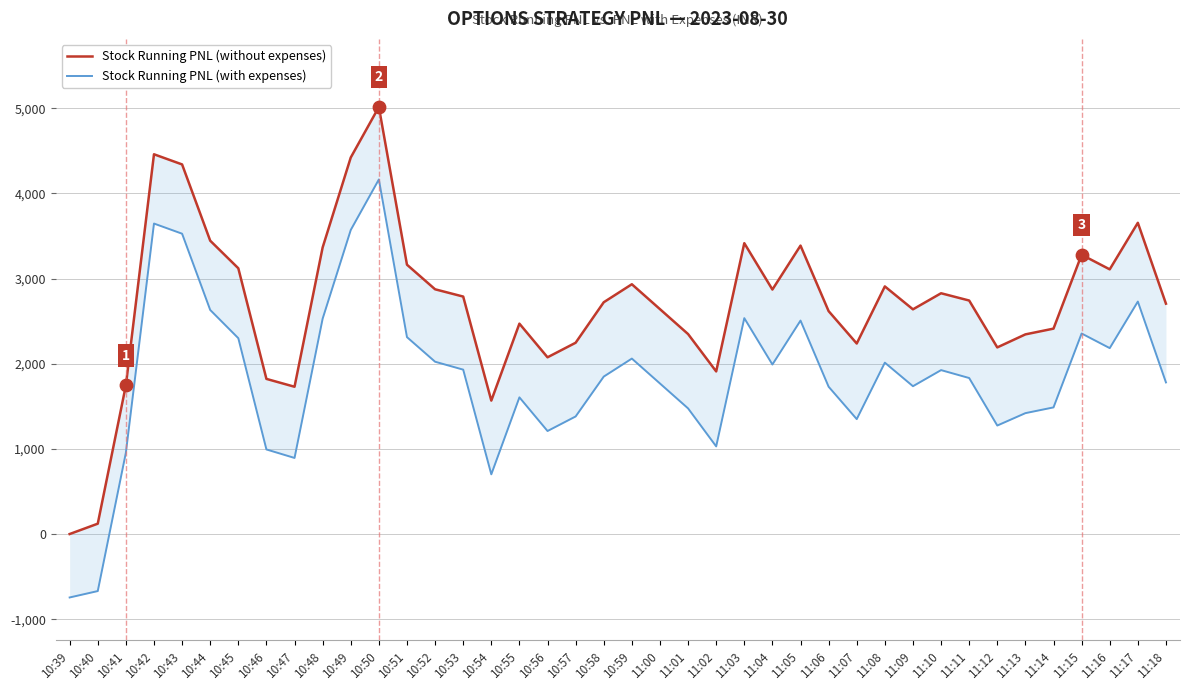

What are all the series names shown in the legend?

Stock Running PNL (without expenses), Stock Running PNL (with expenses)